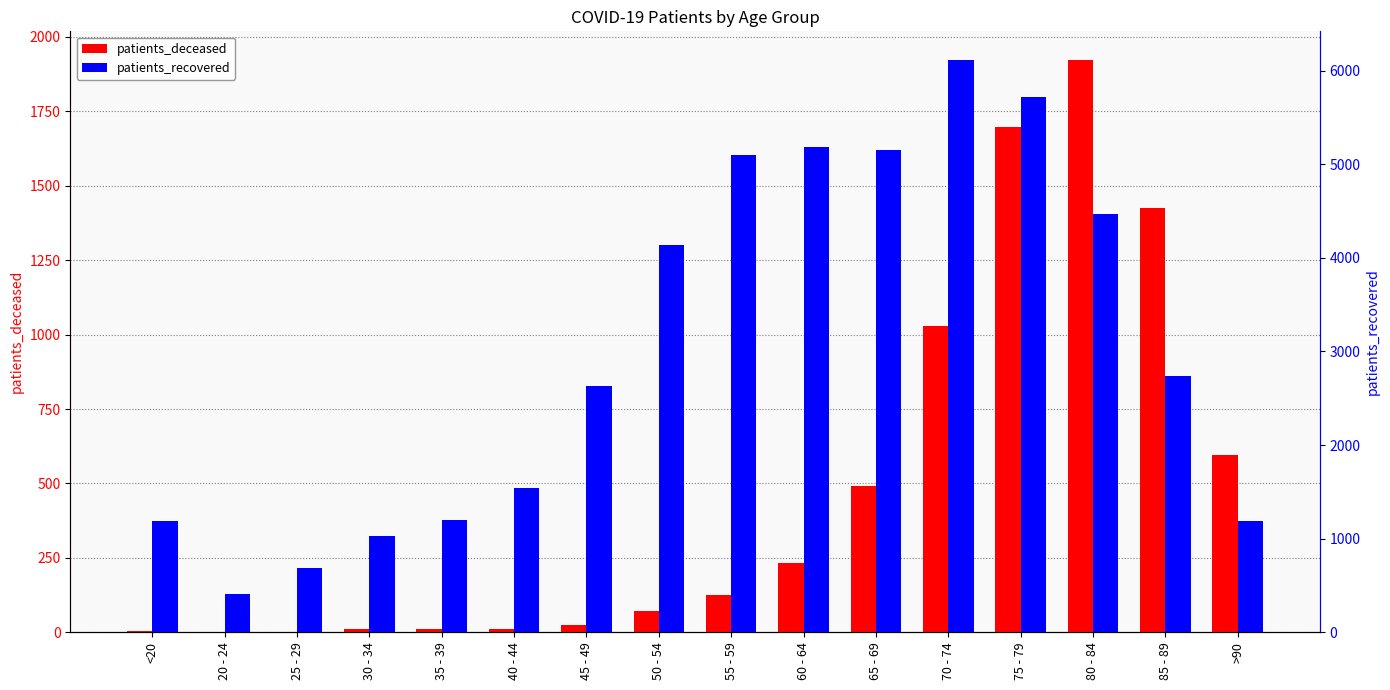

Reading left to right, transcribe all the data shown in this chart.

patients_deceased: 6	3	2	10	11	12	24	72	126	232	491	1030	1697	1922	1426	595
patients_recovered: 1186	406	691	1025	1201	1547	2634	4139	5102	5183	5154	6113	5718	4464	2733	1192